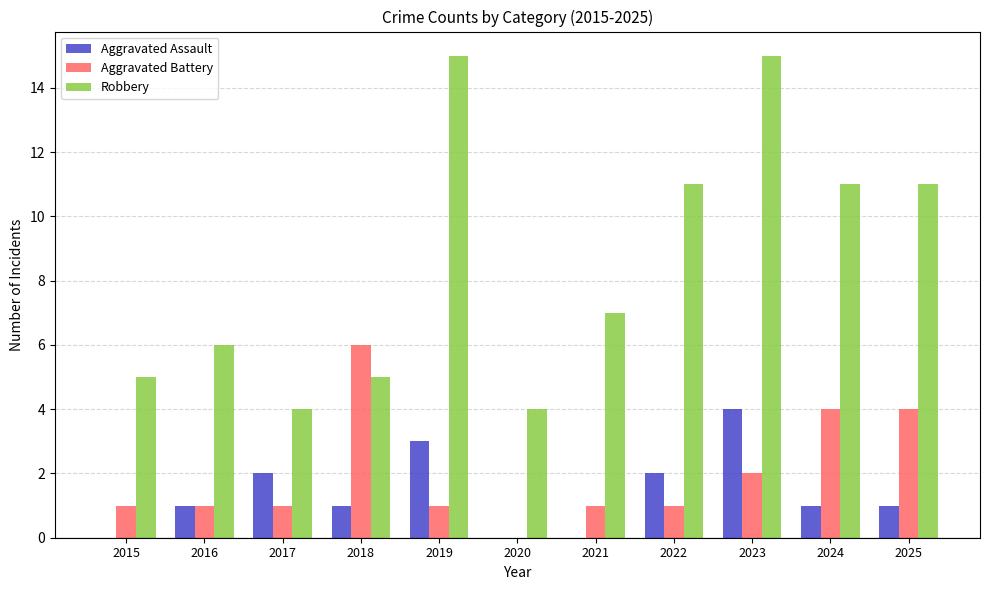

Between 2019 and 2021, which series saw the biggest shift?

Robbery